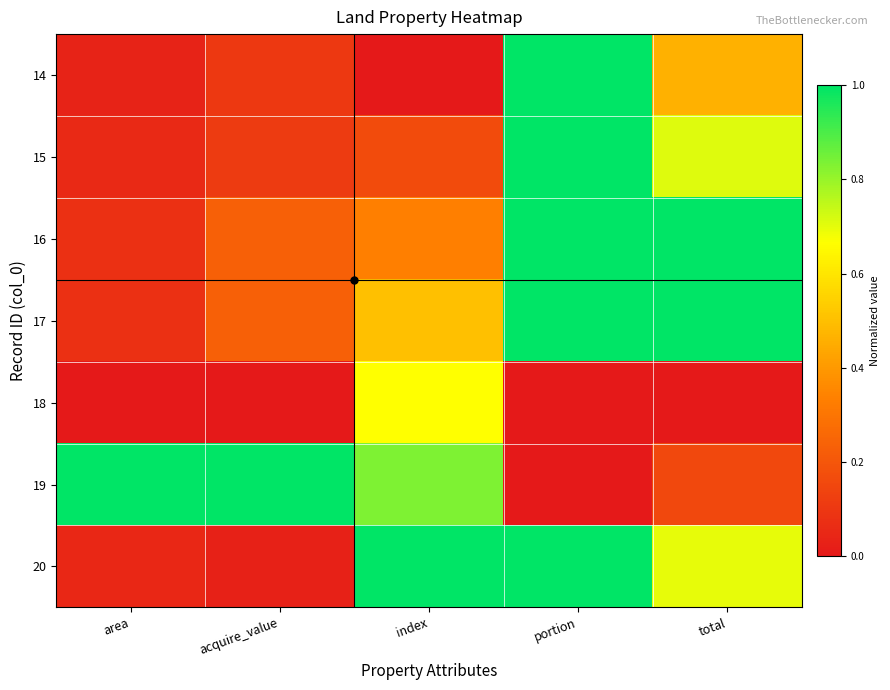

What is the total value across all series at acquire_value?

1.7